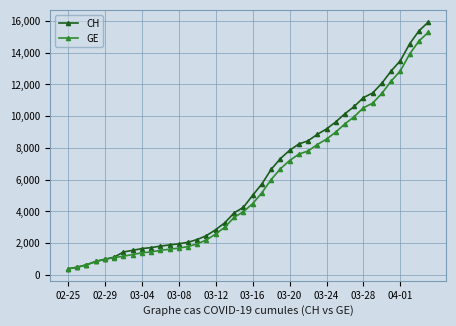

What is the minimum value shown in the chart?

375